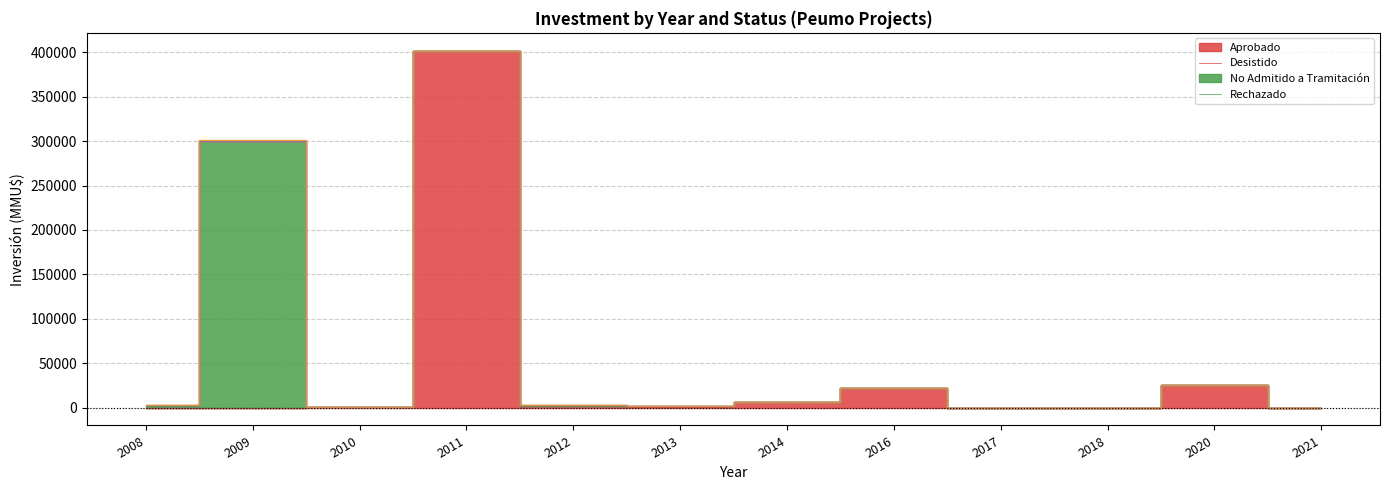

What is the difference between the second highest and second lowest values in the Desistido series?

1650